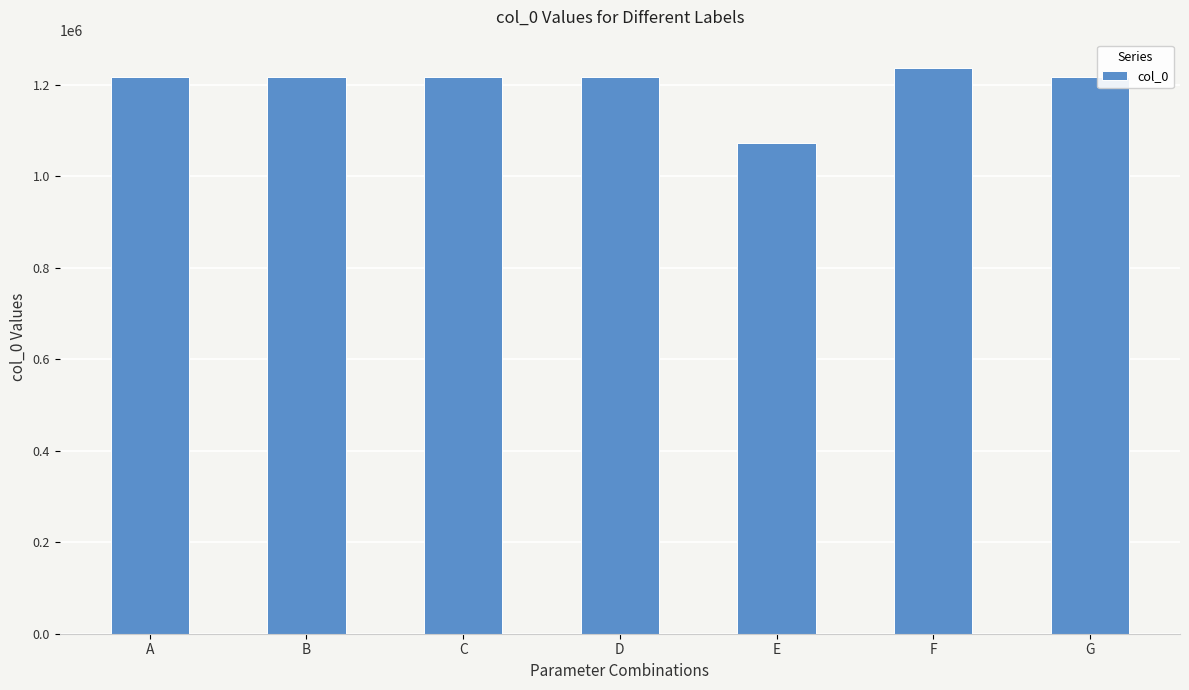

What is the value of the 1st bar from the left?

1216072